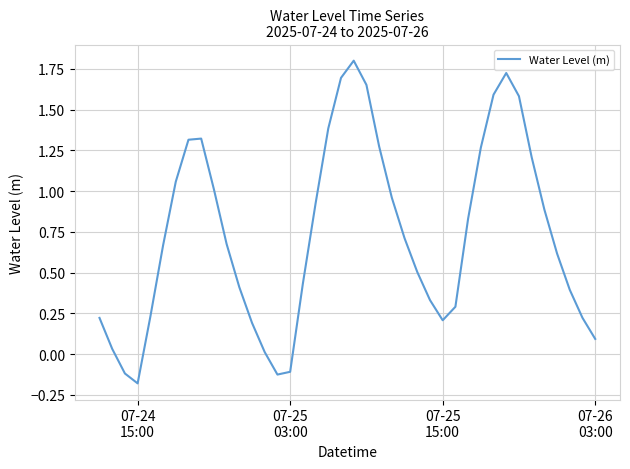

True or false: there are more than 0 points higher than both neighbors.

True